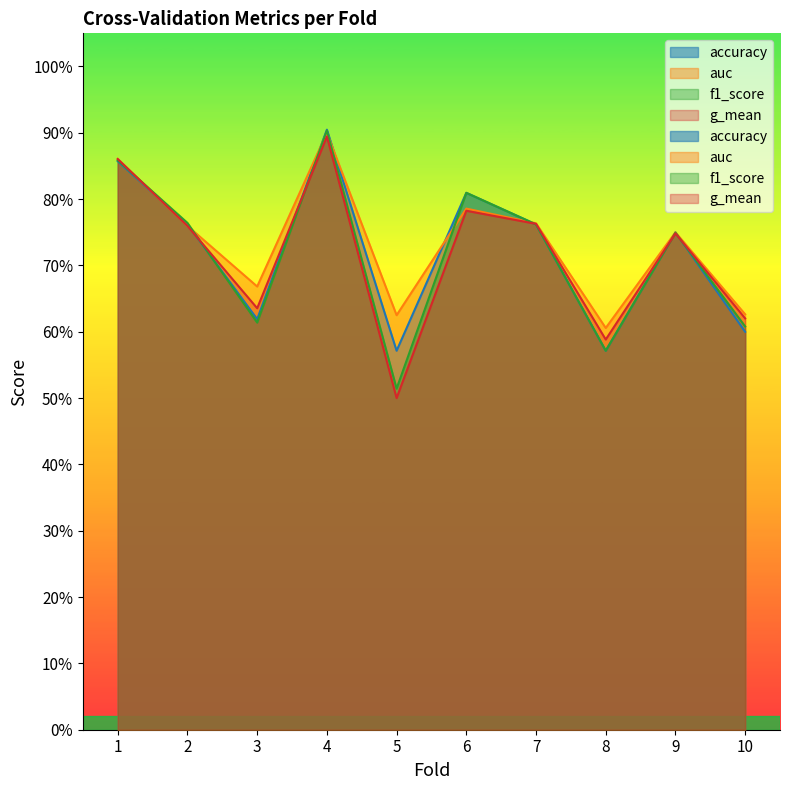

Reading left to right, extract all data points from this chart.

accuracy: 1=0.9	2=0.8	3=0.6	4=0.9	5=0.6	6=0.8	7=0.8	8=0.6	9=0.8	10=0.6
auc: 1=0.9	2=0.8	3=0.7	4=0.9	5=0.6	6=0.8	7=0.8	8=0.6	9=0.8	10=0.6
f1_score: 1=0.9	2=0.8	3=0.6	4=0.9	5=0.5	6=0.8	7=0.8	8=0.6	9=0.7	10=0.6
g_mean: 1=0.9	2=0.8	3=0.6	4=0.9	5=0.5	6=0.8	7=0.8	8=0.6	9=0.7	10=0.6